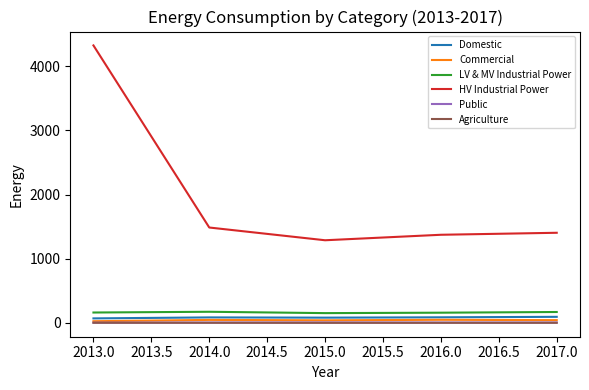

Which series has the widest spread of values?

HV Industrial Power